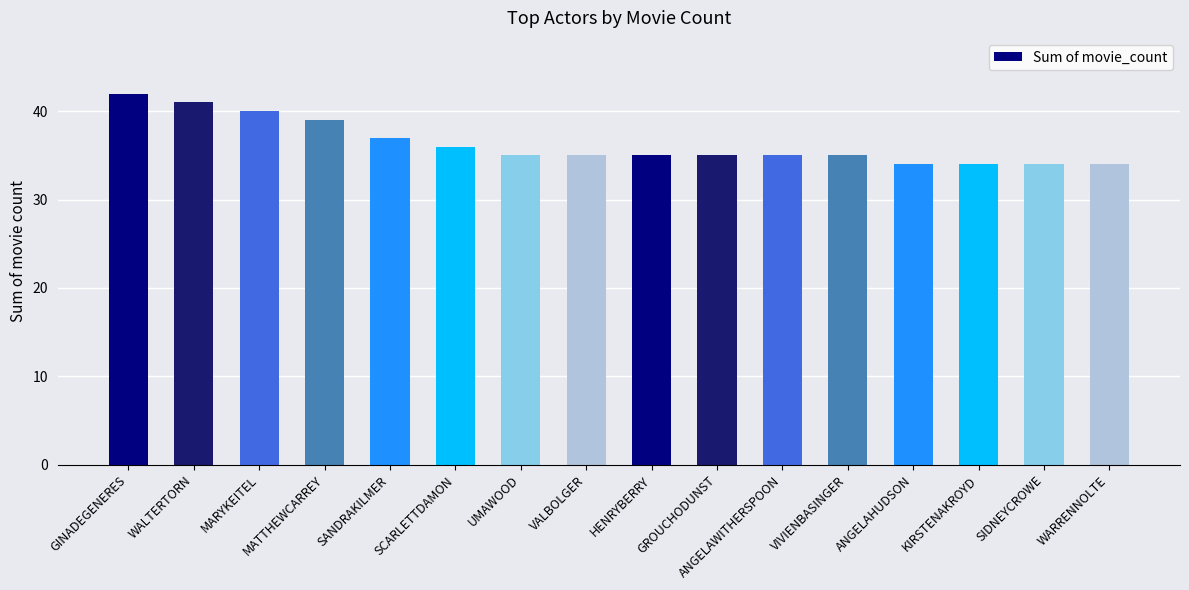

Which has a higher value, WARRENNOLTE or GINADEGENERES?

GINADEGENERES